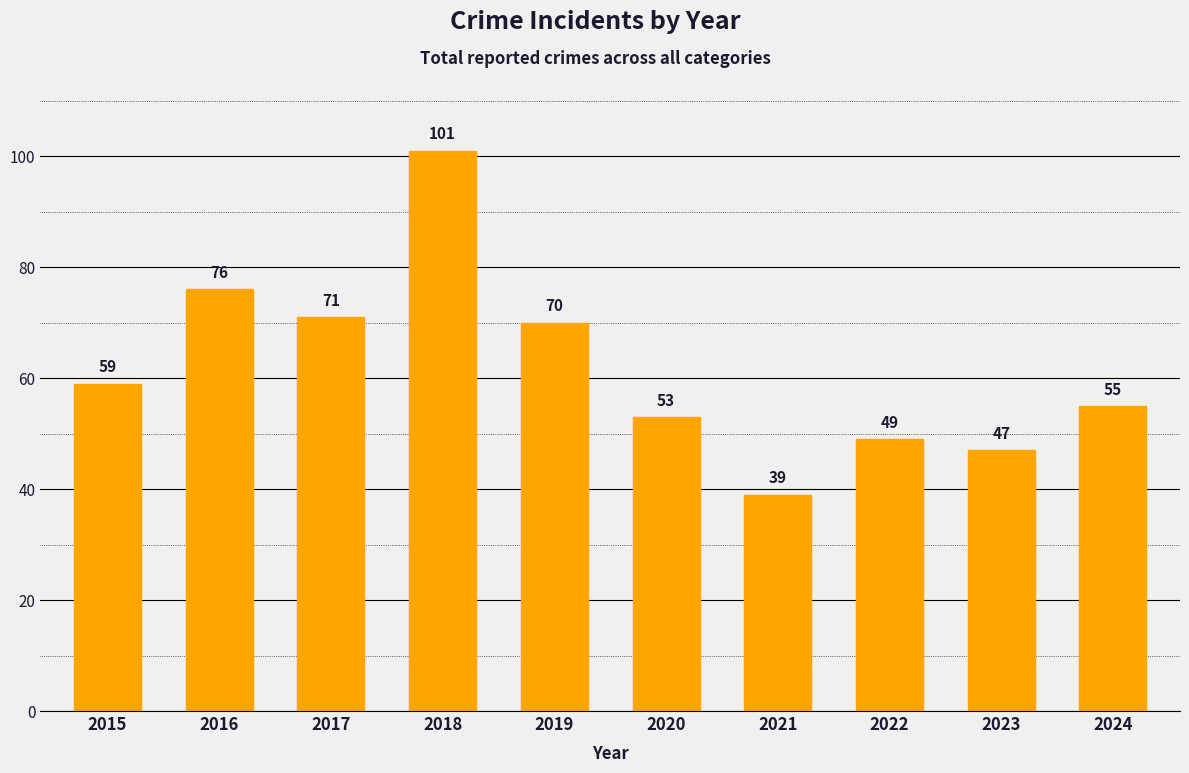

What value does the data have at 2018, to the nearest 5?

100